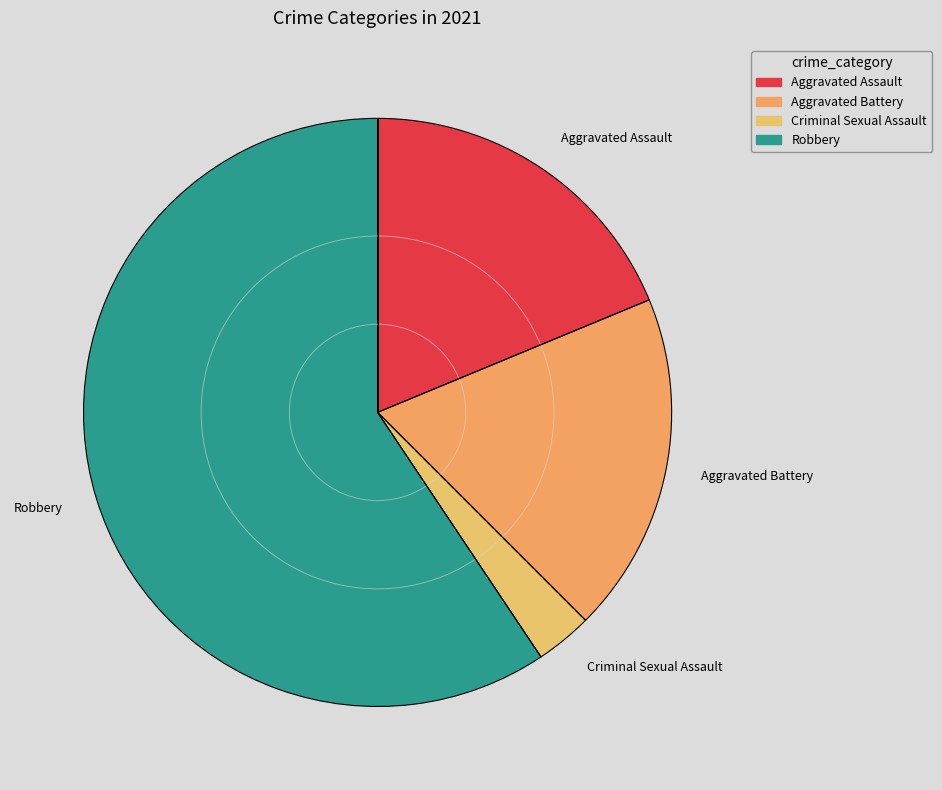

Does any single category account for the majority?

Yes